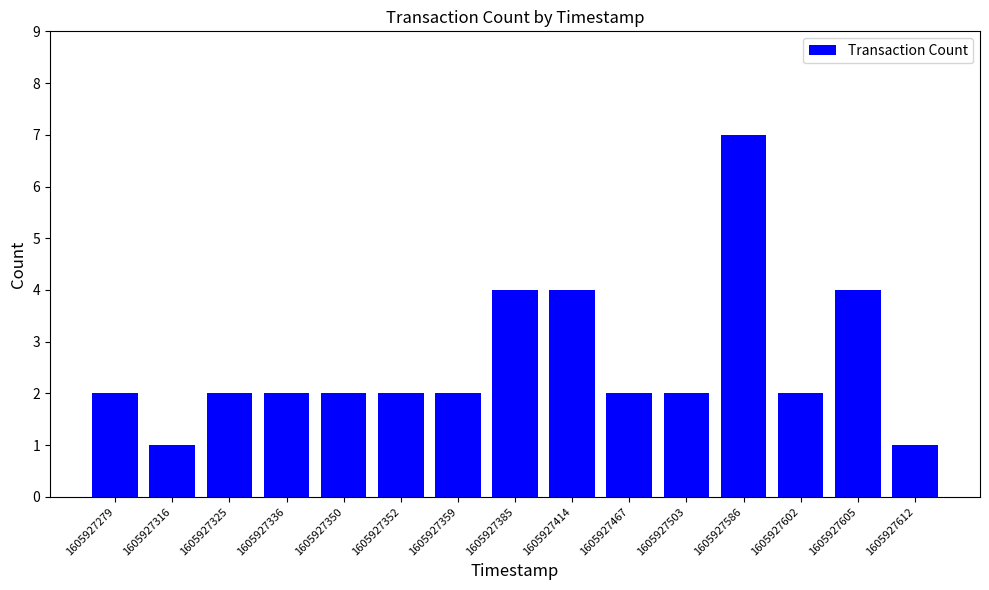

Is it true that the value at 1605927316 is 0?

False